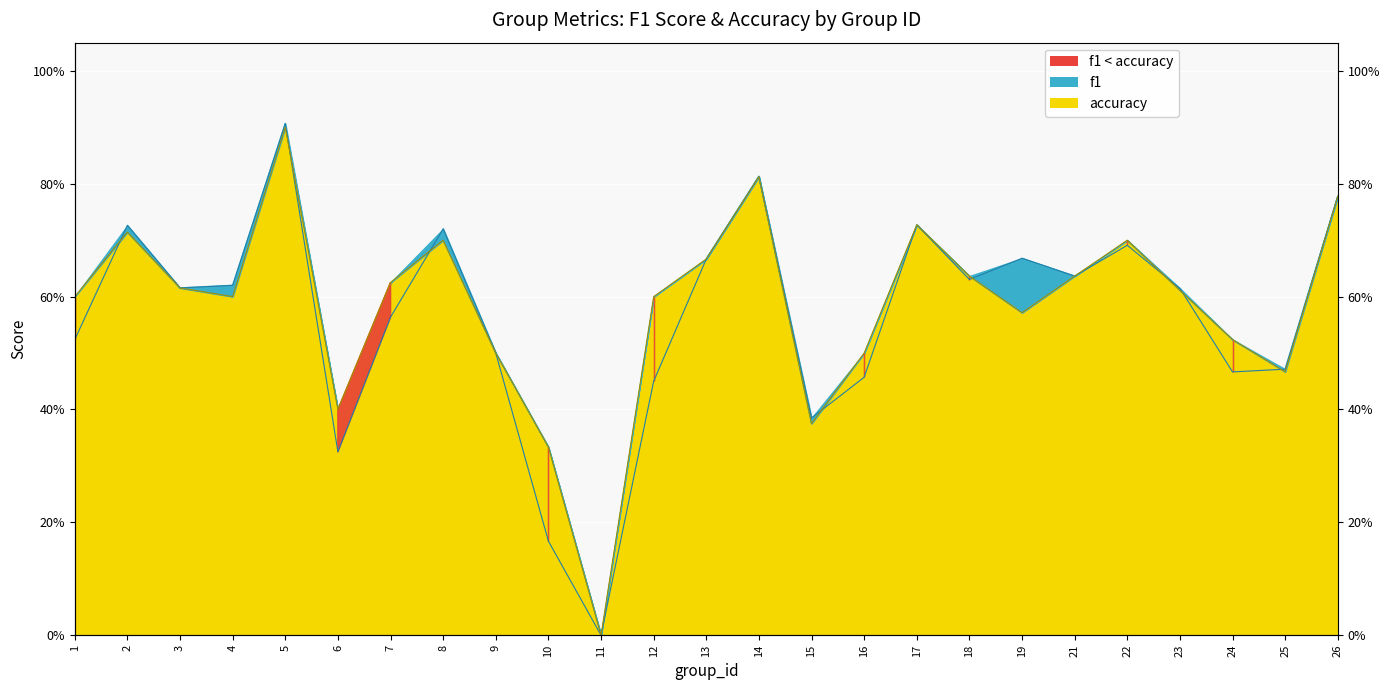

List the labels in order of accuracy value, largest first.

5, 14, 26, 17, 2, 8, 22, 13, 18, 21, 7, 3, 23, 1, 4, 12, 19, 24, 9, 16, 25, 6, 15, 10, 11